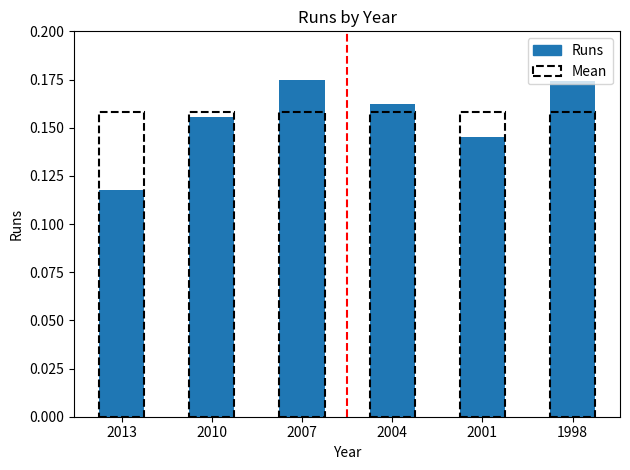

True or false: the data shows 0.0 at 2010.

False